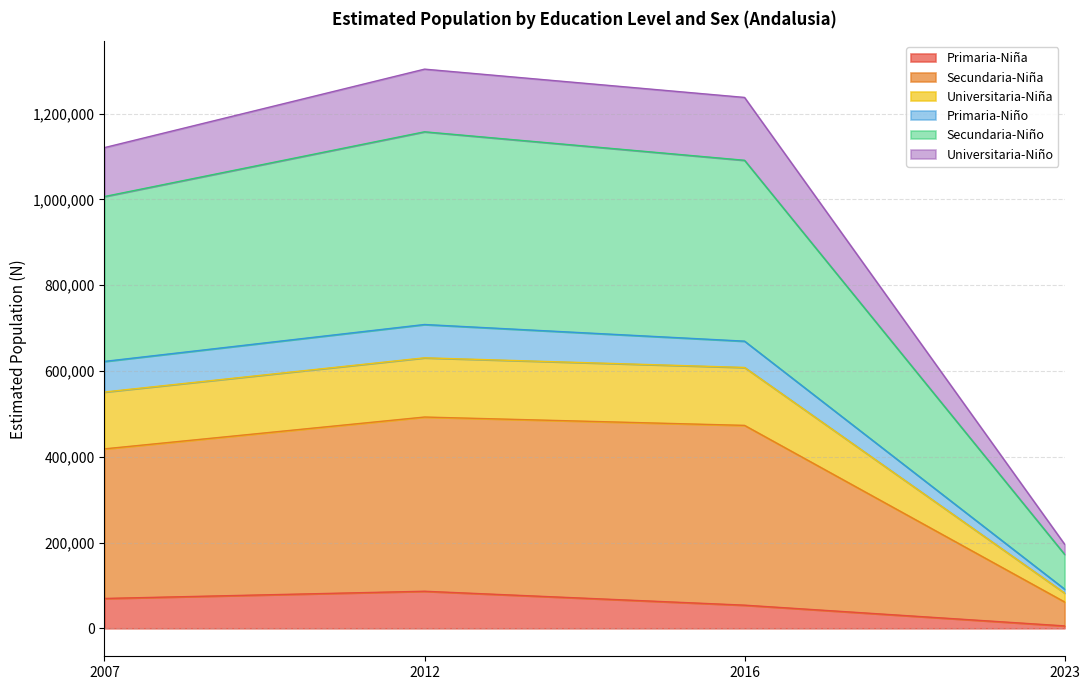

What are all the series names shown in the legend?

Primaria-Niña, Secundaria-Niña, Universitaria-Niña, Primaria-Niño, Secundaria-Niño, Universitaria-Niño